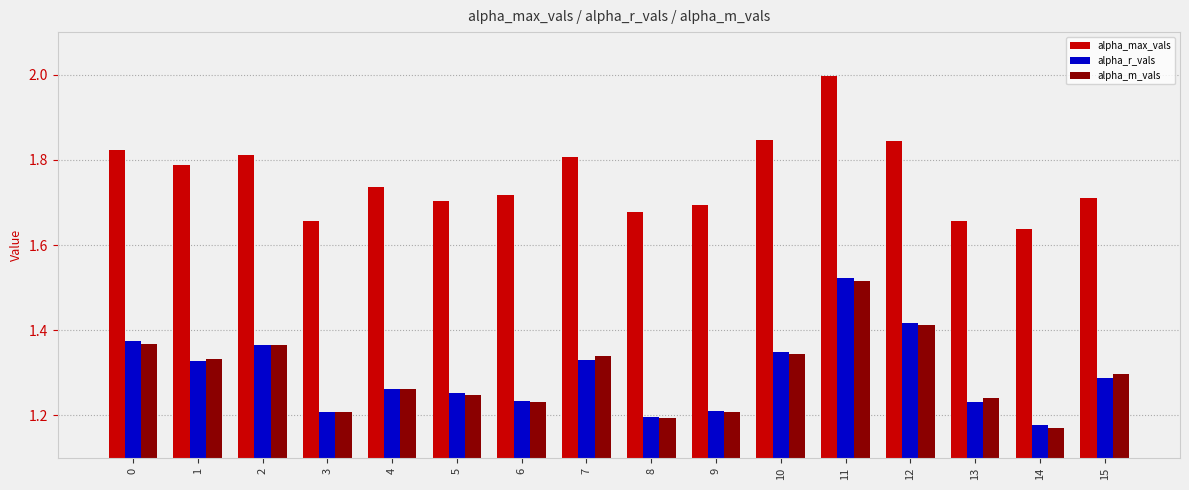

Which category has the highest value across all series?

11